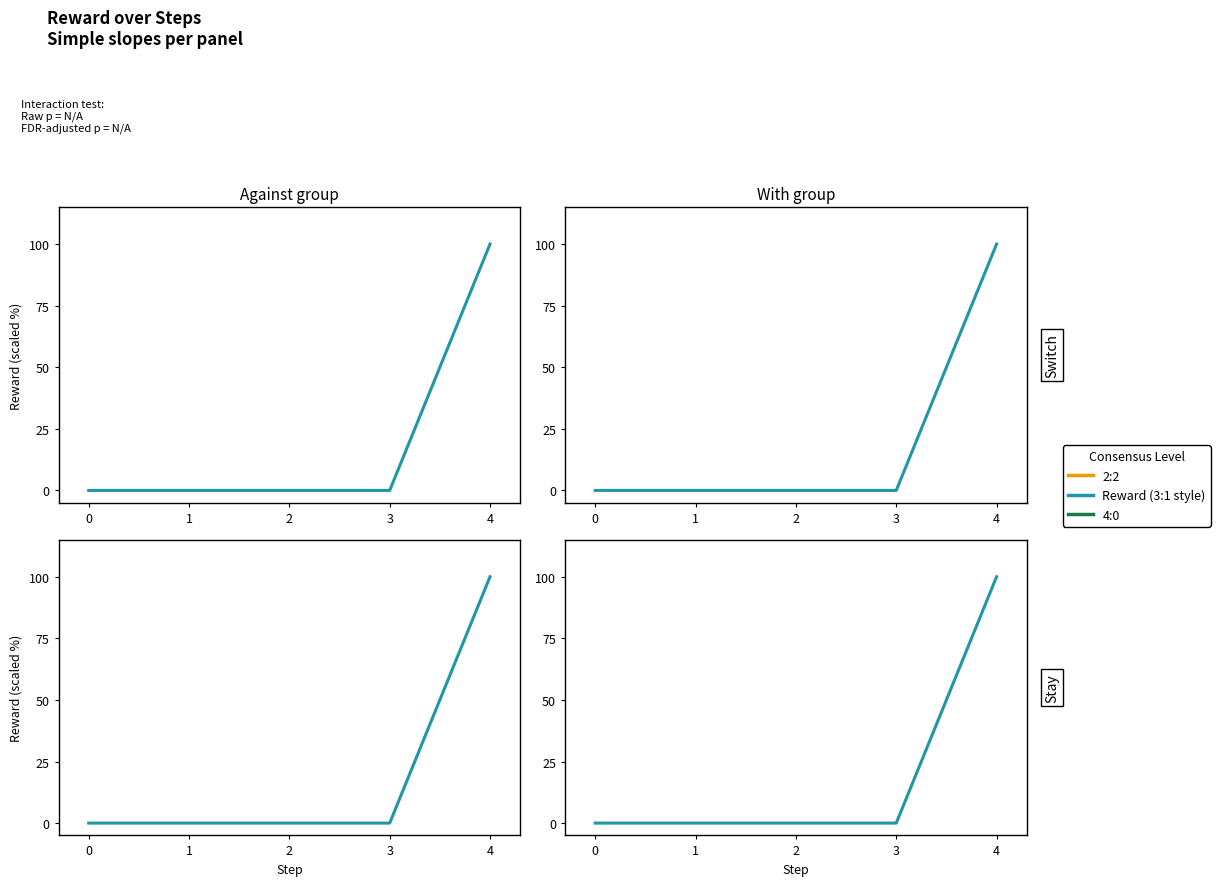

True or false: the data has more than 1 interior local peaks.

False